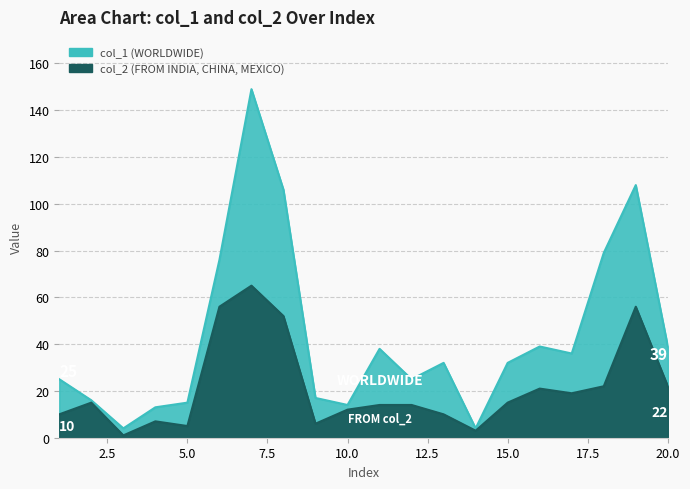

What is the change in value from 8 to 13?

-42